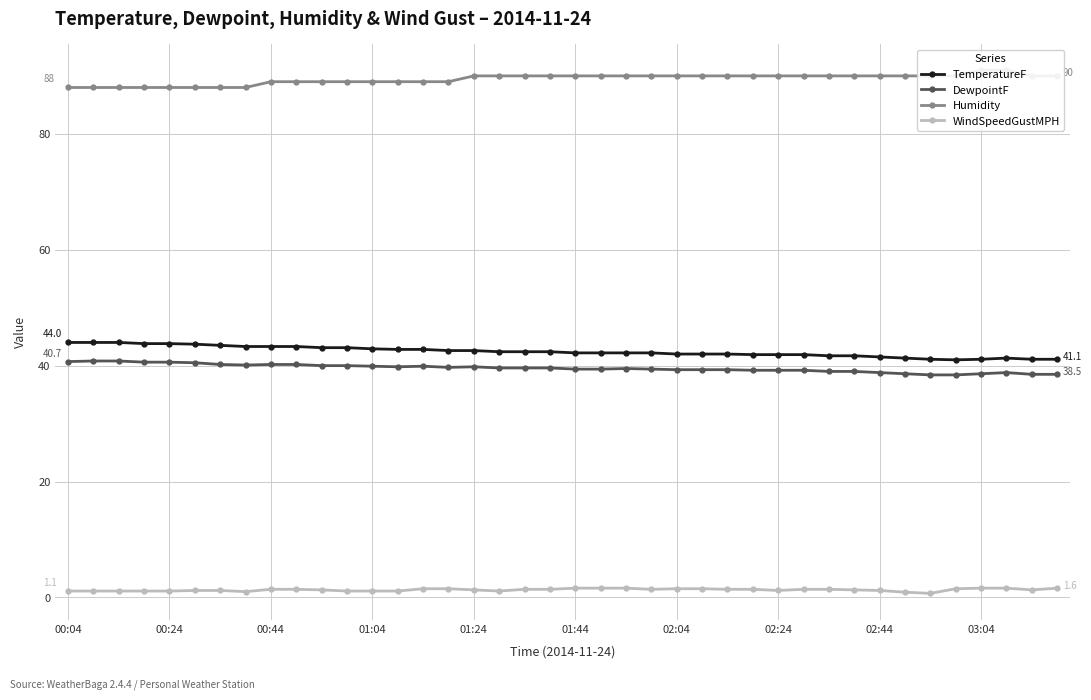

What are all the series names shown in the legend?

TemperatureF, DewpointF, Humidity, WindSpeedGustMPH